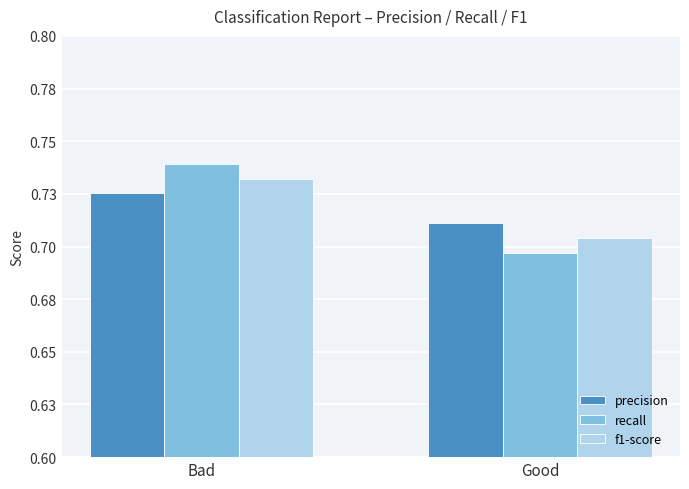

What are all the series names shown in the legend?

precision, recall, f1-score